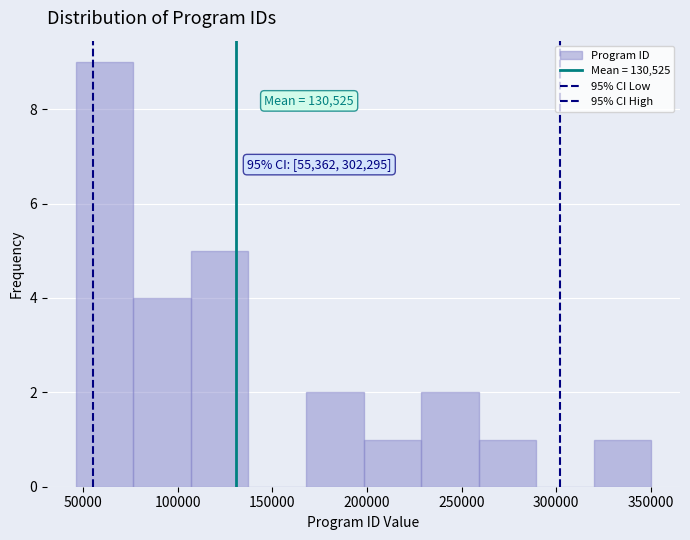

Over which range of the x-axis is the bar tallest?

45000 to 75000